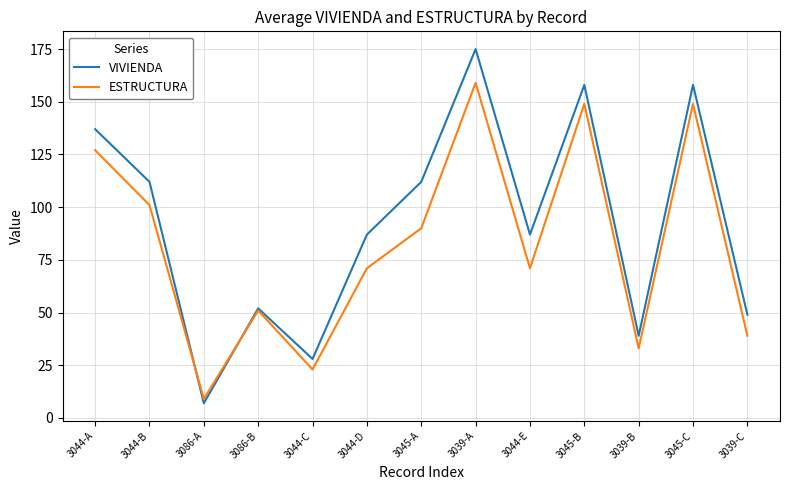

What is the difference between the highest and lowest values at 3044-E?

16